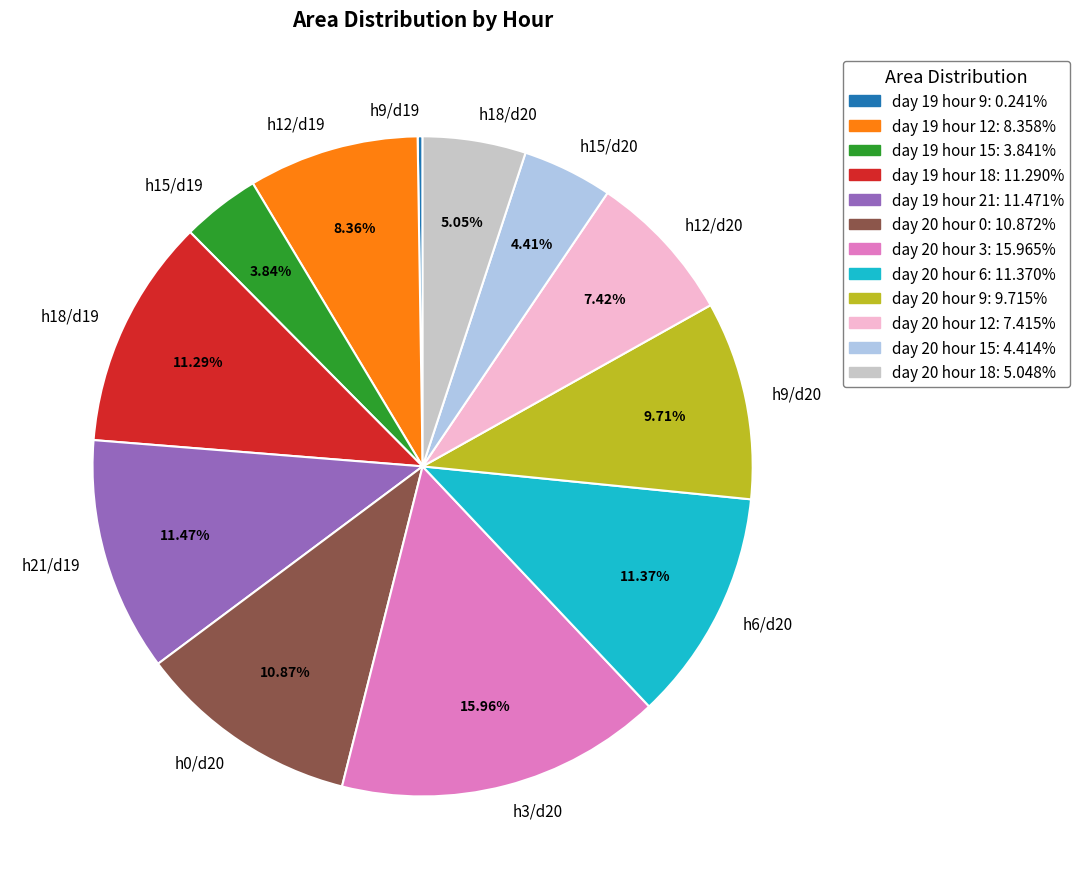

Is the sum of h9/d20 and h18/d19 greater than half?

No